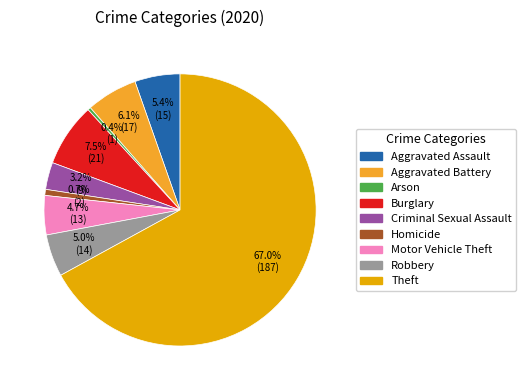

What percentage is the Aggravated Assault slice, to the nearest percent?

5%